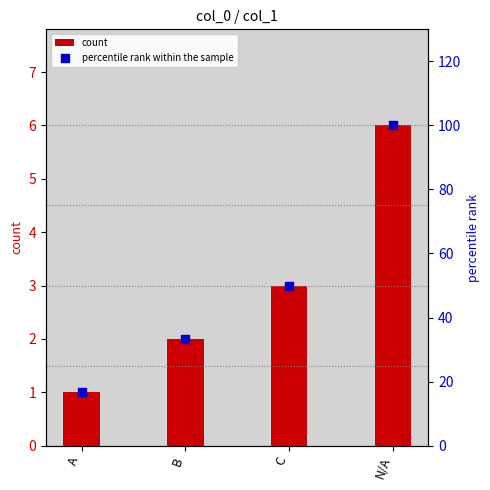

Which series reaches the minimum Y coordinate?

count